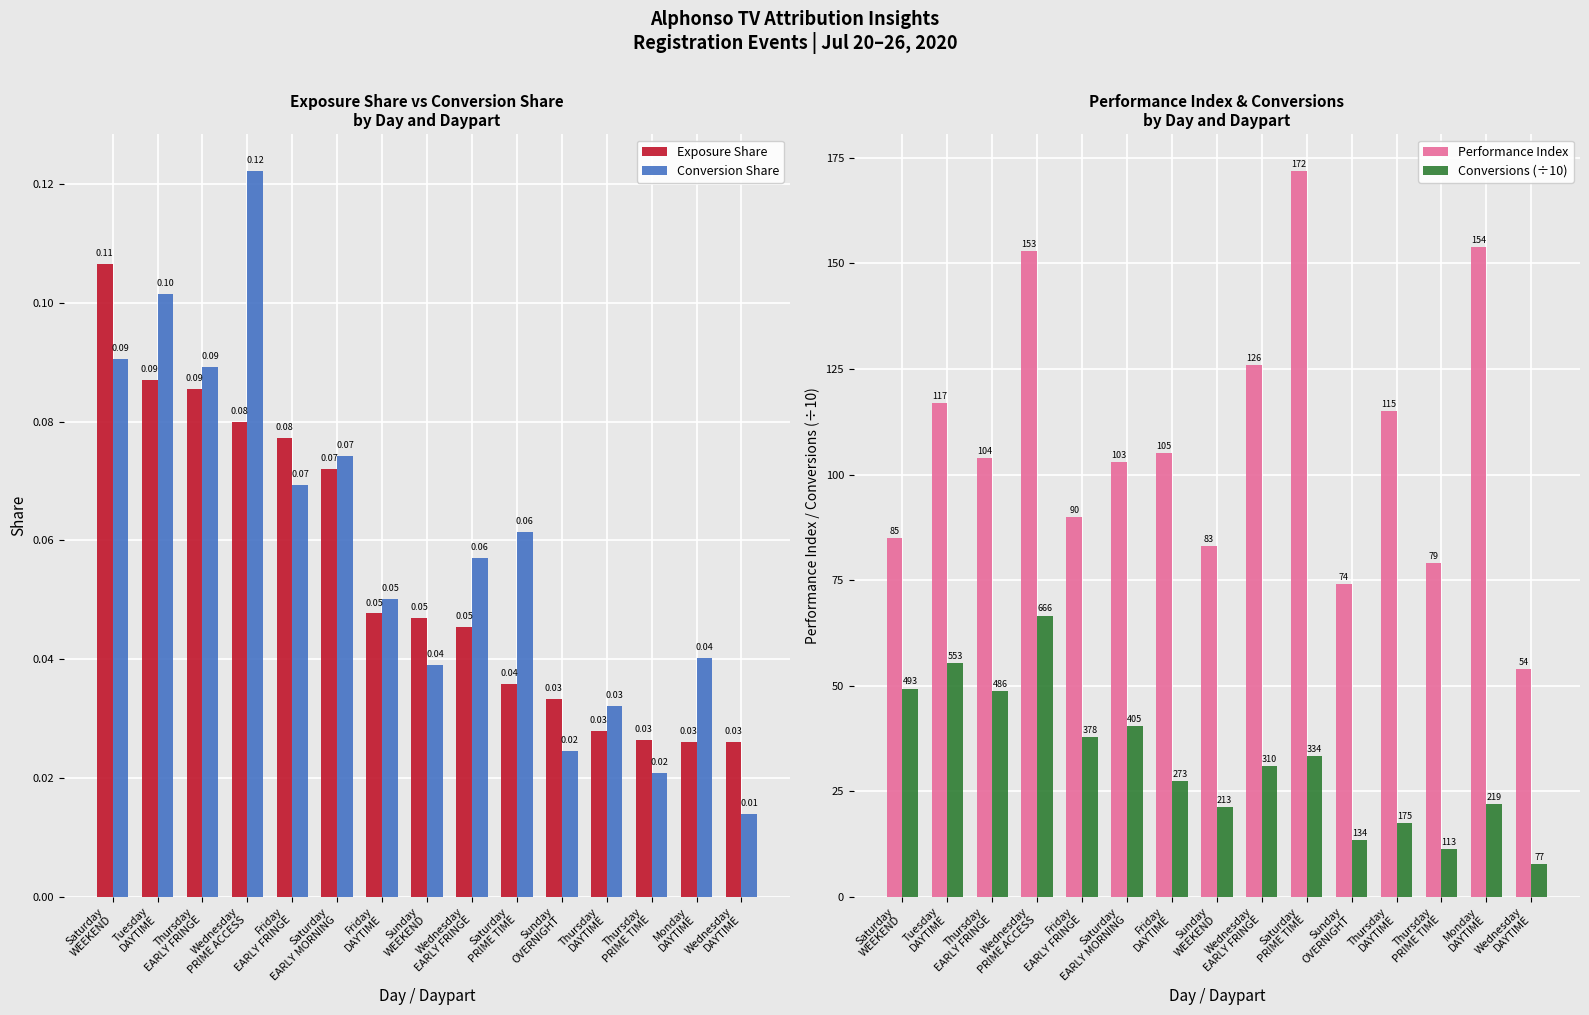

Is the value of Conversion Share at Sunday
WEEKEND greater than the value of Conversions (÷10) at Sunday
WEEKEND?

No